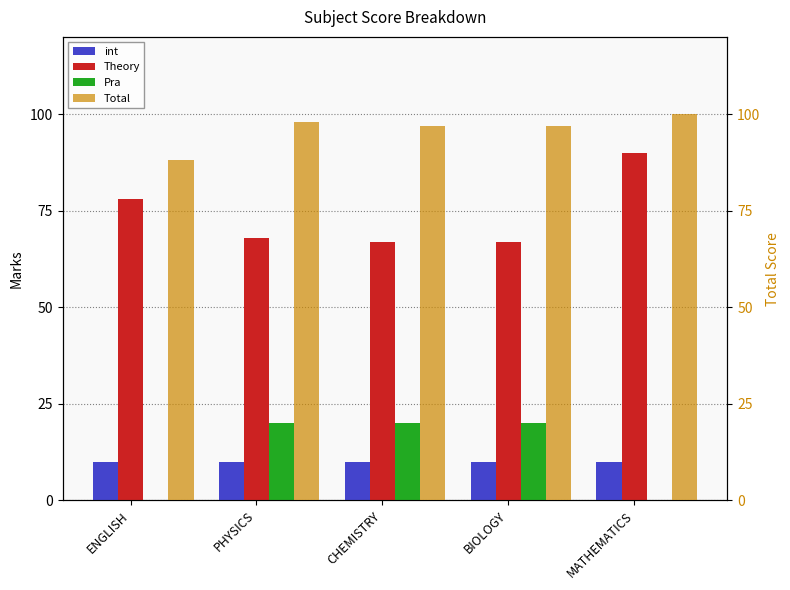

Which series has the largest total across all categories?

Total